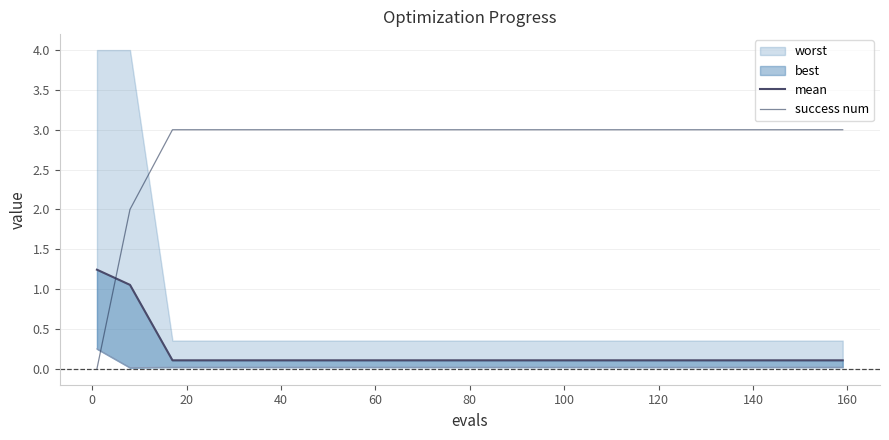

True or false: success num has a value of 3 at 120.

True